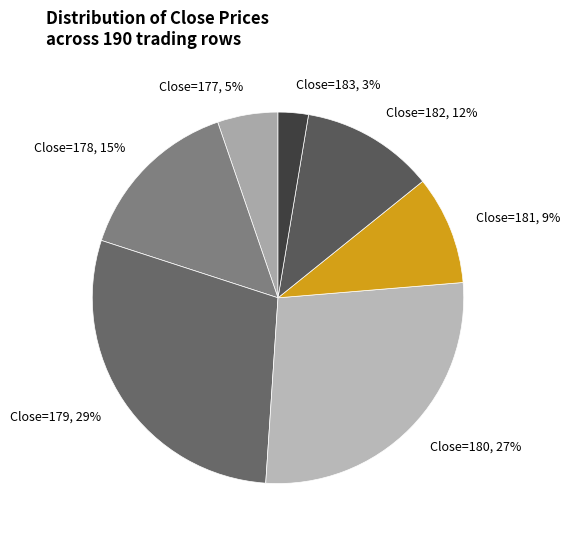

Do Close=180 and Close=182 together represent more than half of the pie?

No